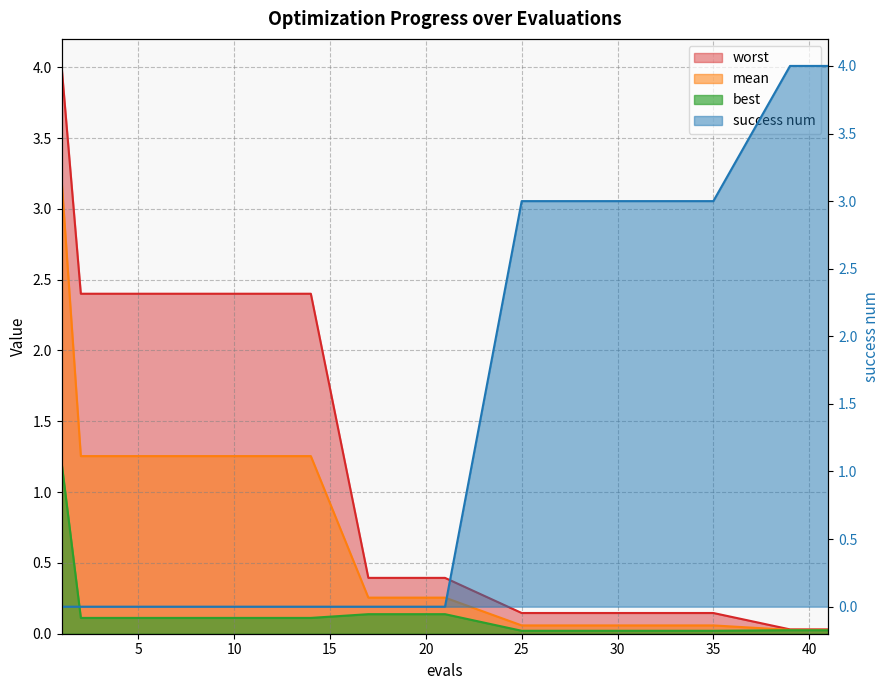

Which series changed the most between 8 and 11?

mean